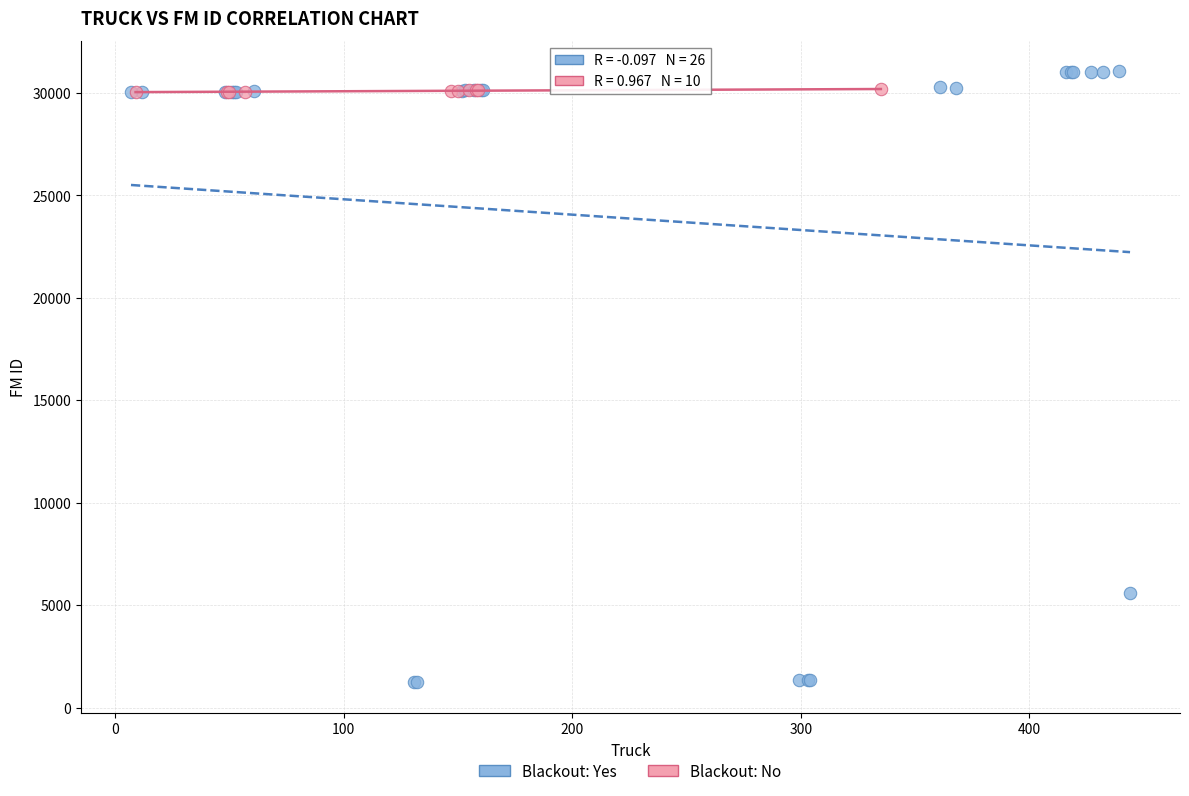

Which series reaches the maximum Y coordinate?

Blackout: Yes